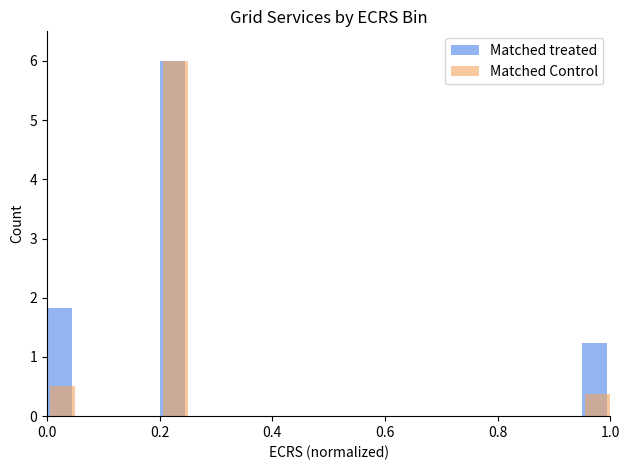

Reading left to right, list all the values displayed in this chart.

Matched treated: 1.8	0.0	0.0	0.0	6.0	0.0	0.0	0.0	0.0	0.0	0.0	0.0	0.0	0.0	0.0	0.0	0.0	0.0	0.0	1.2
Matched Control: 0.5	0.0	0.0	0.0	6.0	0.0	0.0	0.0	0.0	0.0	0.0	0.0	0.0	0.0	0.0	0.0	0.0	0.0	0.0	0.4